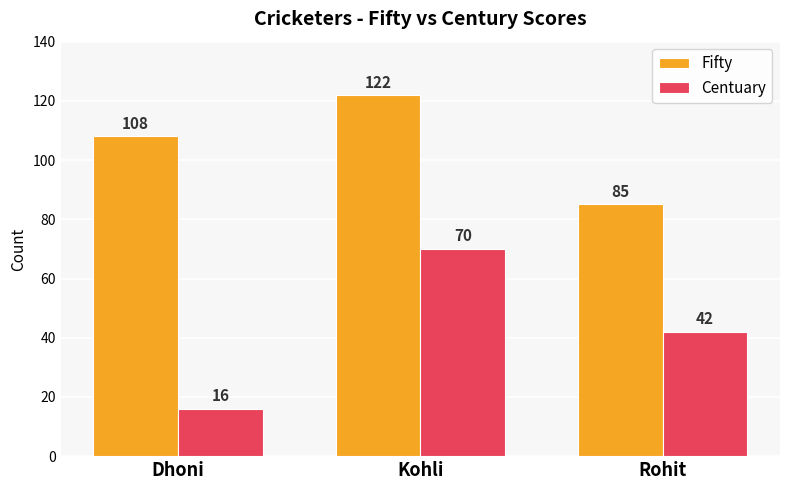

How many categories are shown in the chart?

3